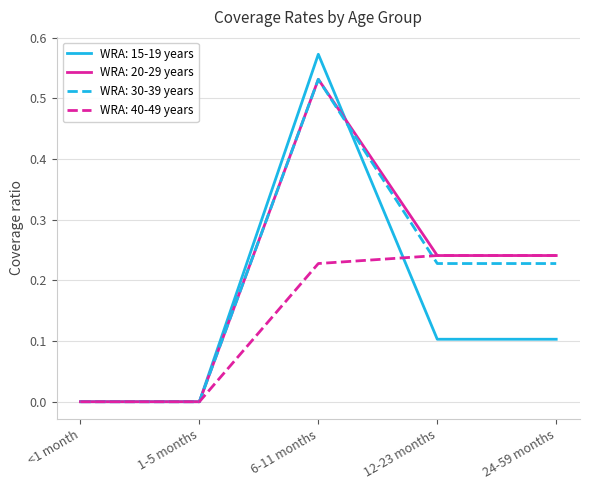

Which category has the highest value across all series?

6-11 months